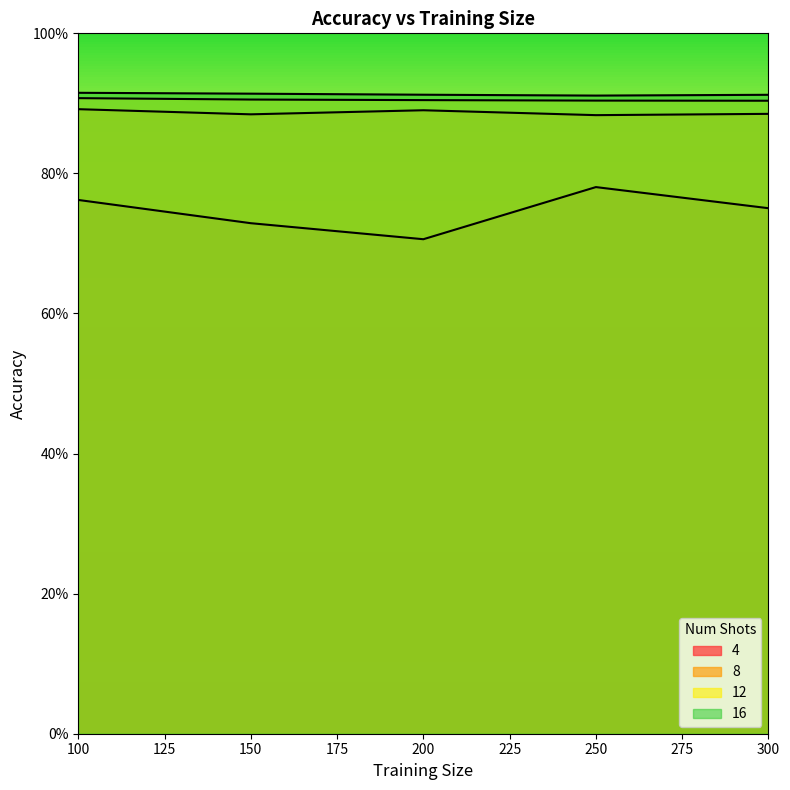

Is it true that 12 equals 1.3 at 150?

False